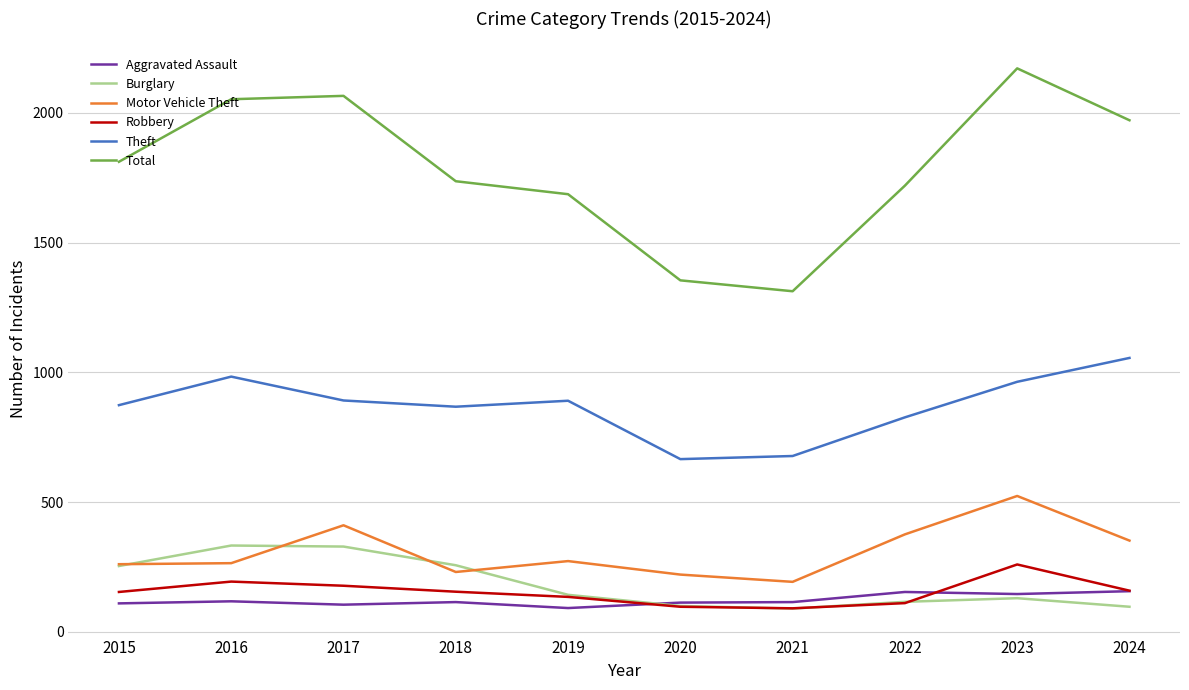

What is the difference between the second highest and second lowest values in the Burglary series?

232